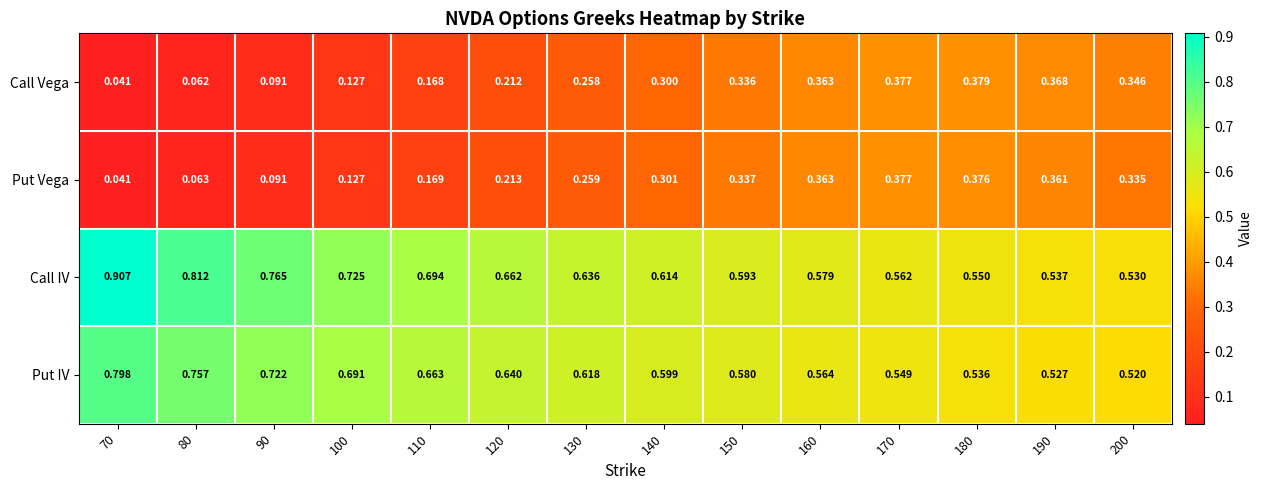

Which series changed the most between 190 and 200?

Put Vega